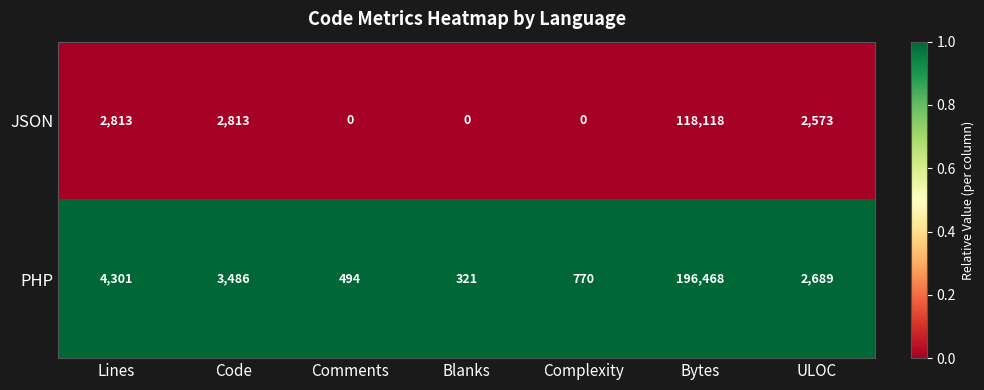

The JSON series shows 0 at Blanks. True or false?

True